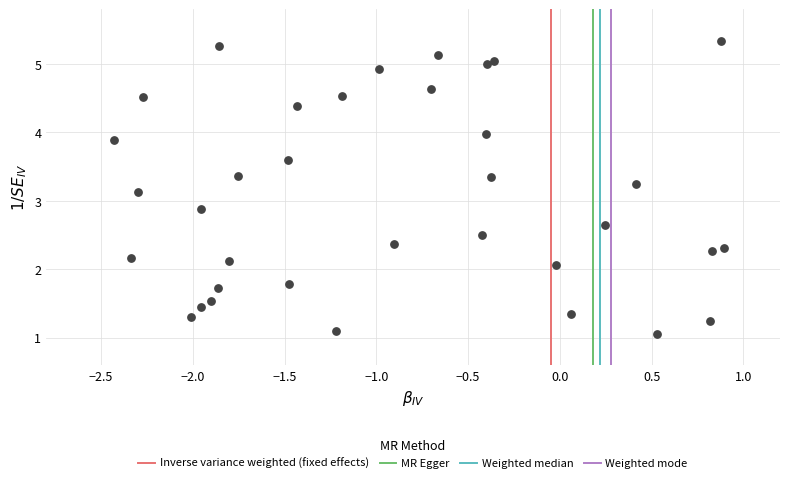

What is the range of Y values (max minus min)?

4.3